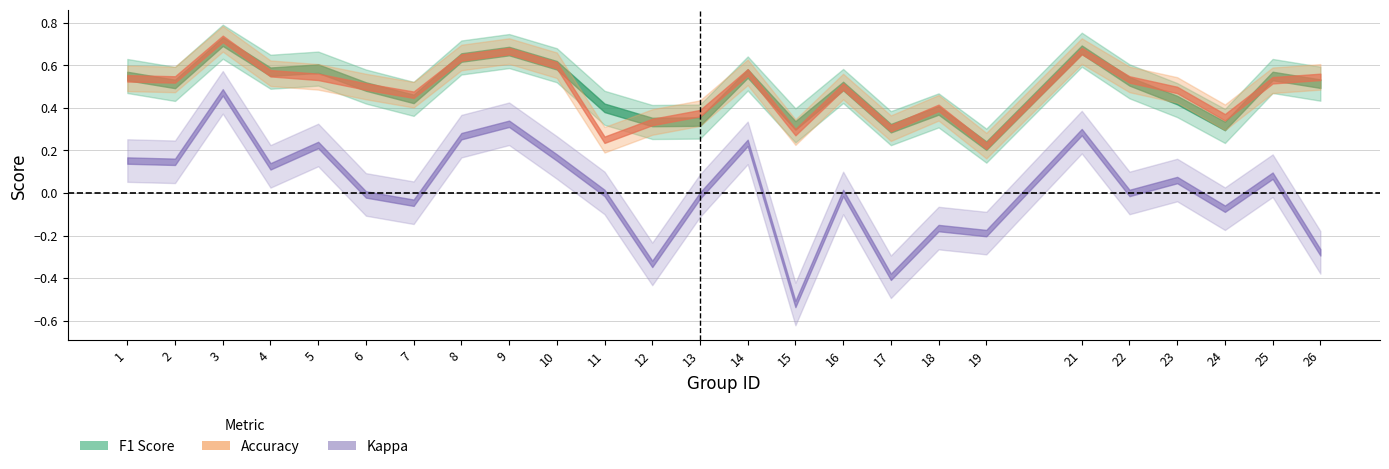

Reading right to left, what are all the values shown in this chart?

f1: 26=0.5	25=0.5	24=0.3	23=0.4	22=0.5	21=0.7	19=0.2	18=0.4	17=0.3	16=0.5	15=0.3	14=0.6	13=0.3	12=0.3	11=0.4	10=0.6	9=0.7	8=0.6	7=0.4	6=0.5	5=0.6	4=0.6	3=0.7	2=0.5	1=0.5
accuracy: 26=0.5	25=0.5	24=0.4	23=0.5	22=0.5	21=0.7	19=0.2	18=0.4	17=0.3	16=0.5	15=0.3	14=0.6	13=0.4	12=0.3	11=0.2	10=0.6	9=0.7	8=0.6	7=0.5	6=0.5	5=0.5	4=0.6	3=0.7	2=0.5	1=0.5
kappa: 26=-0.3	25=0.1	24=-0.1	23=0.1	22=0.0	21=0.3	19=-0.2	18=-0.2	17=-0.4	16=0.0	15=-0.5	14=0.2	13=-0.0	12=-0.3	11=0.0	10=0.2	9=0.3	8=0.3	7=-0.0	6=-0.0	5=0.2	4=0.1	3=0.5	2=0.1	1=0.2